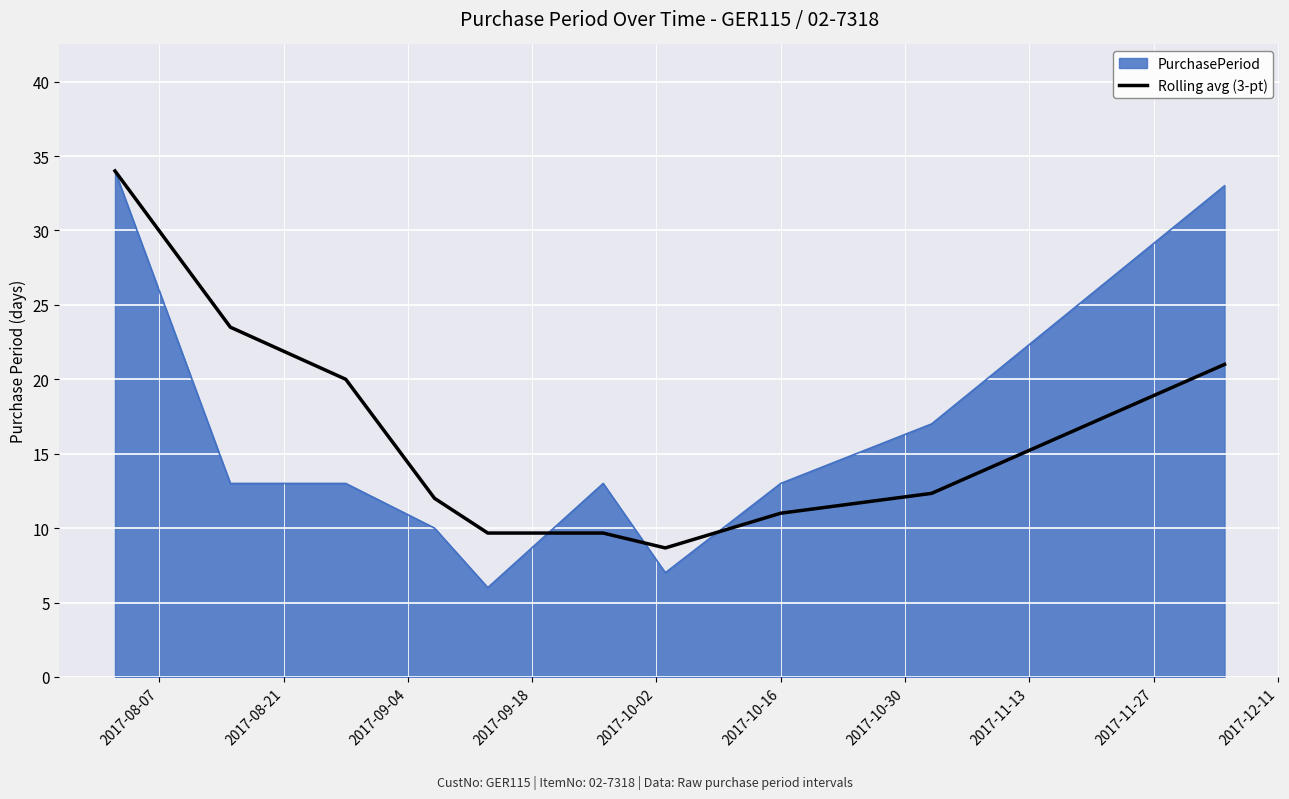

What is the minimum value shown in the chart?

6.0